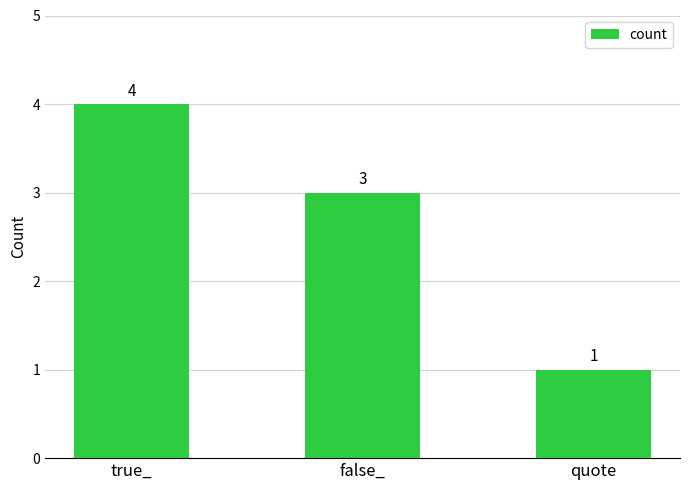

Which has a higher value, false_ or true_?

true_